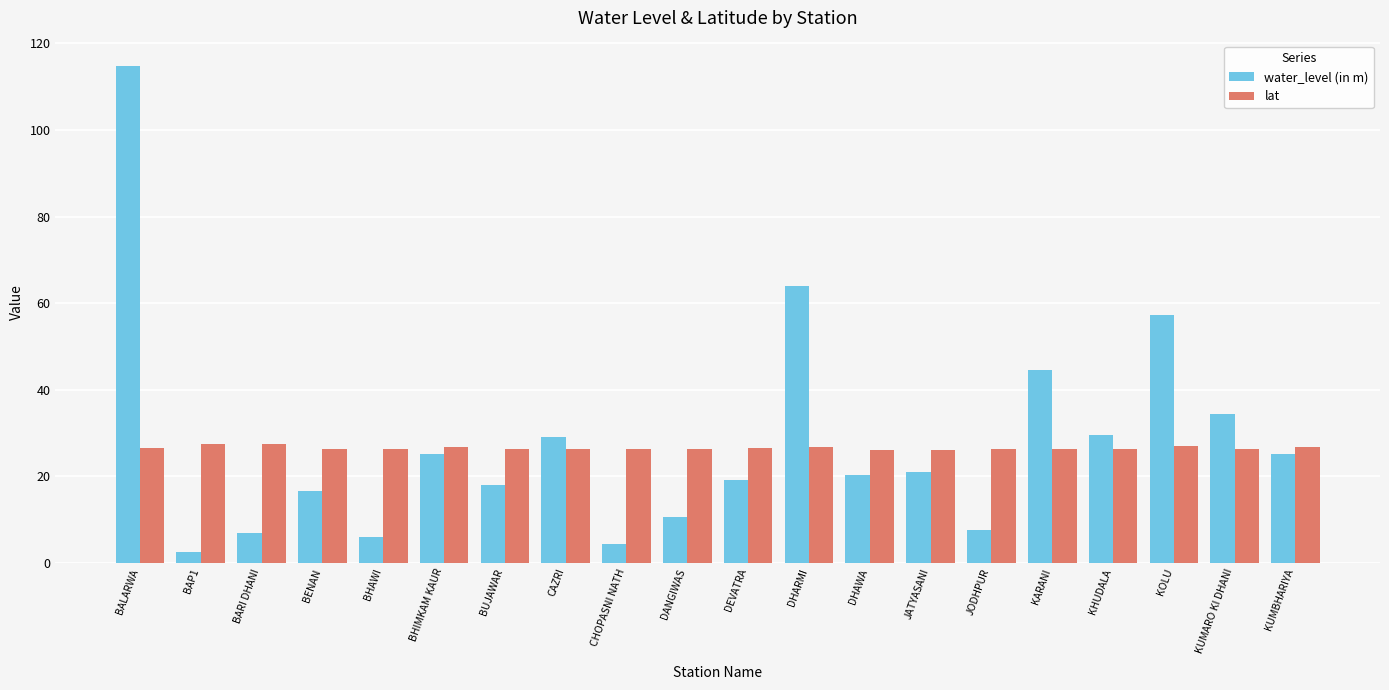

What is the spread (max minus min) of values at KUMBHARIYA?

1.6